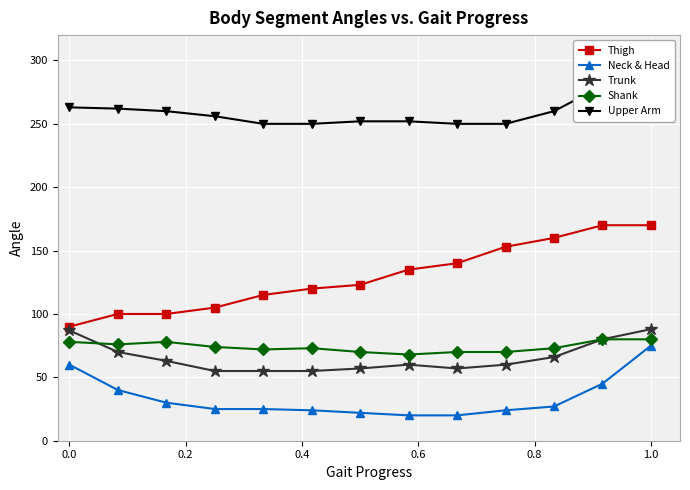

Does the chart display data point markers on the line(s)?

Yes